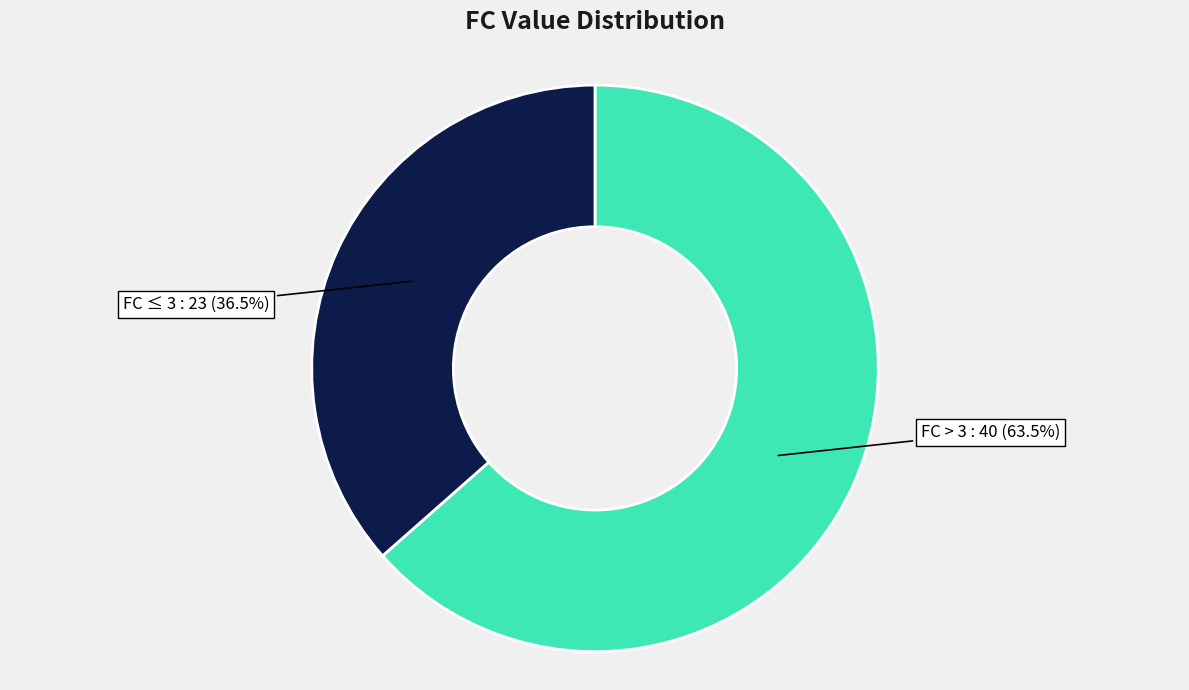

Between FC > 3 and FC ≤ 3, which is larger?

FC > 3